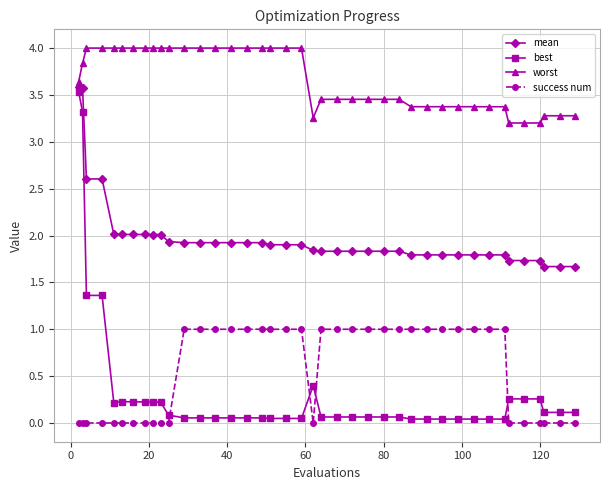

True or false: best has more than 1 points higher than both neighbors.

True